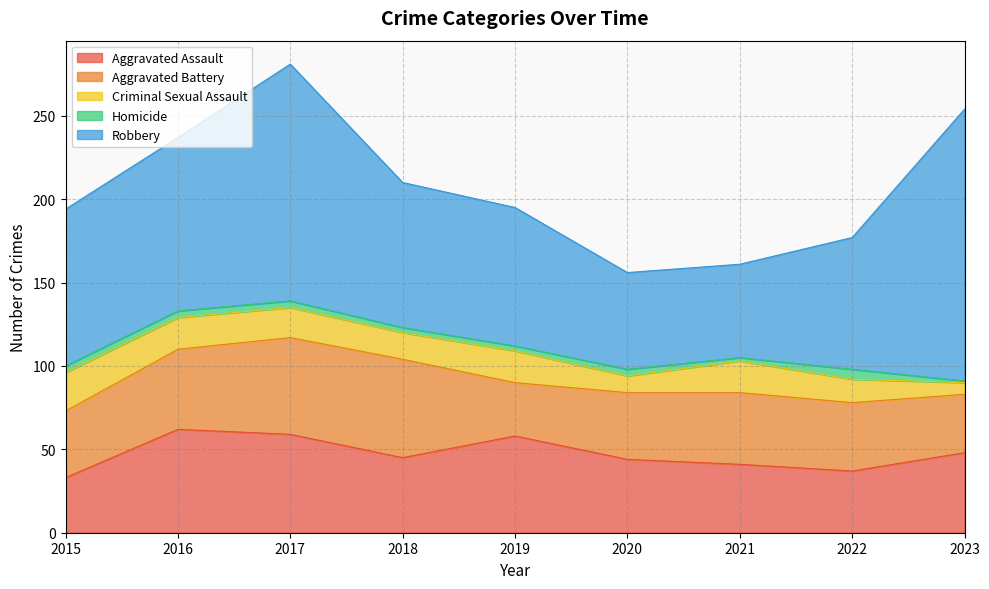

At which category does Criminal Sexual Assault reach its first local peak?

2019